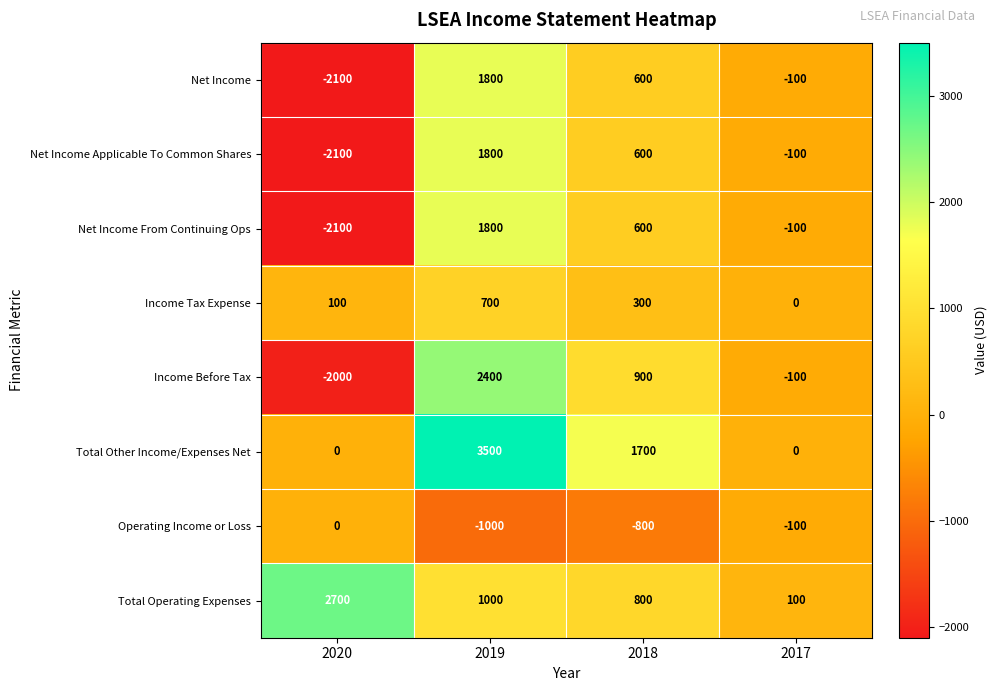

At which category does the chart reach its peak across all series?

2019